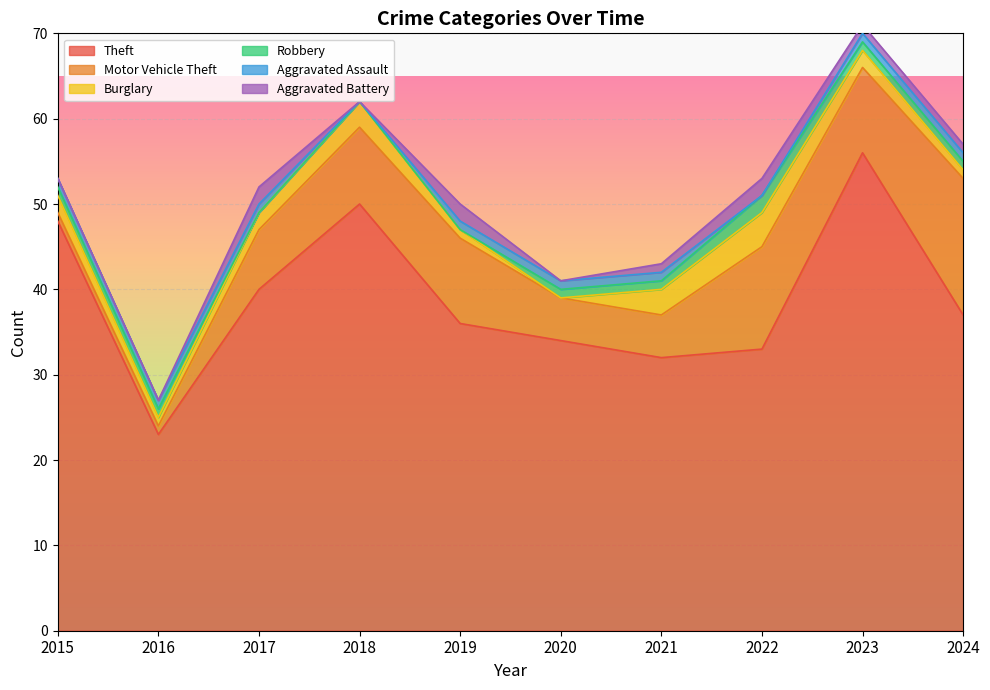

The value of Motor Vehicle Theft at 2019 is 5. True or false?

False